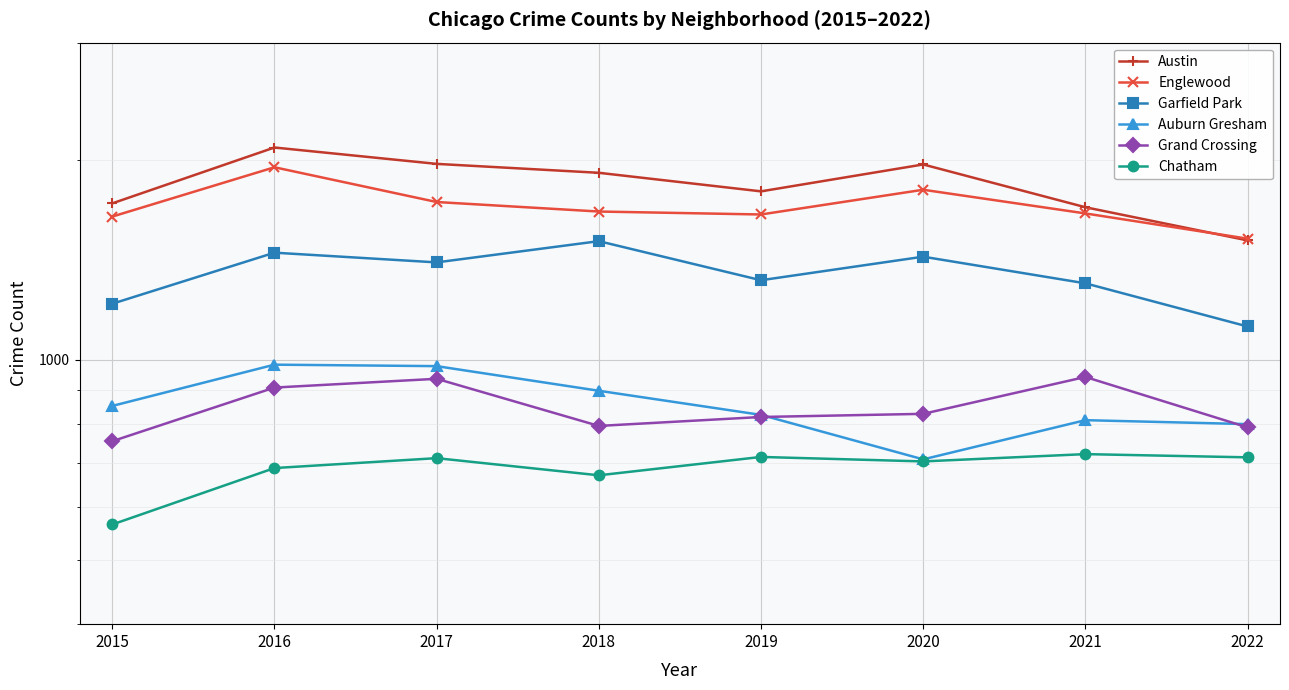

What is the smallest value displayed?

565